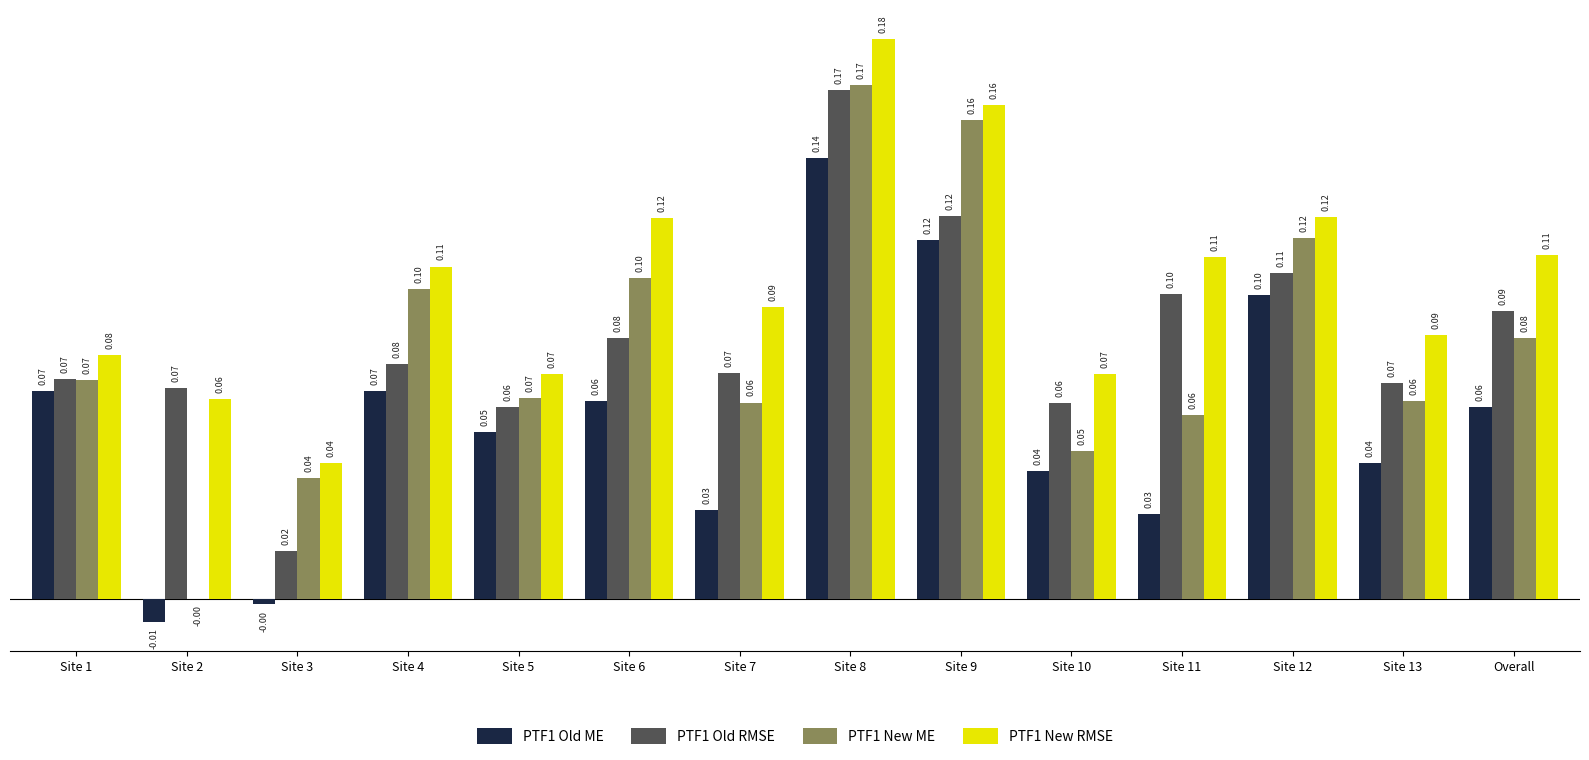

What are all the series names shown in the legend?

PTF1 Old ME, PTF1 Old RMSE, PTF1 New ME, PTF1 New RMSE